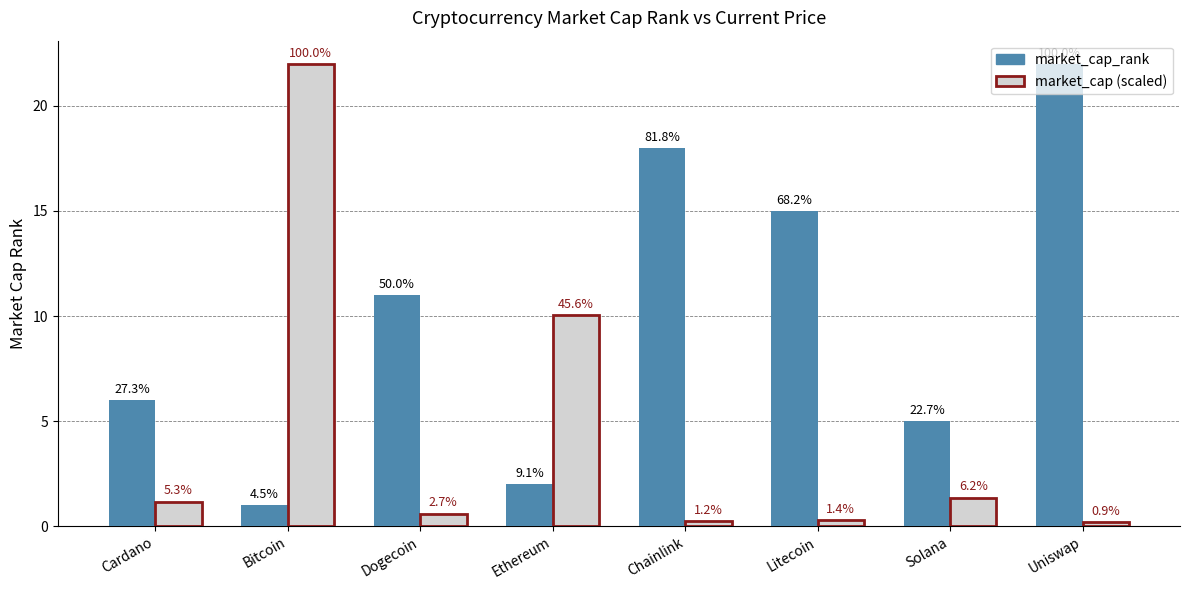

How many bars are there in each group?

2